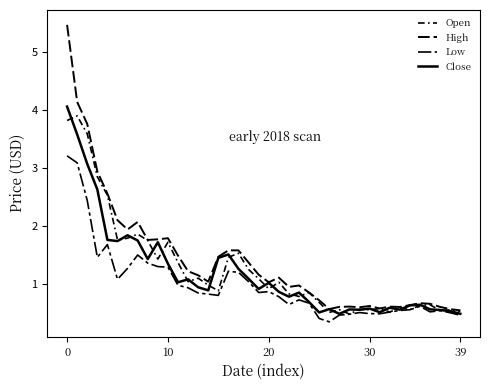

How many lines are shown in the chart?

4